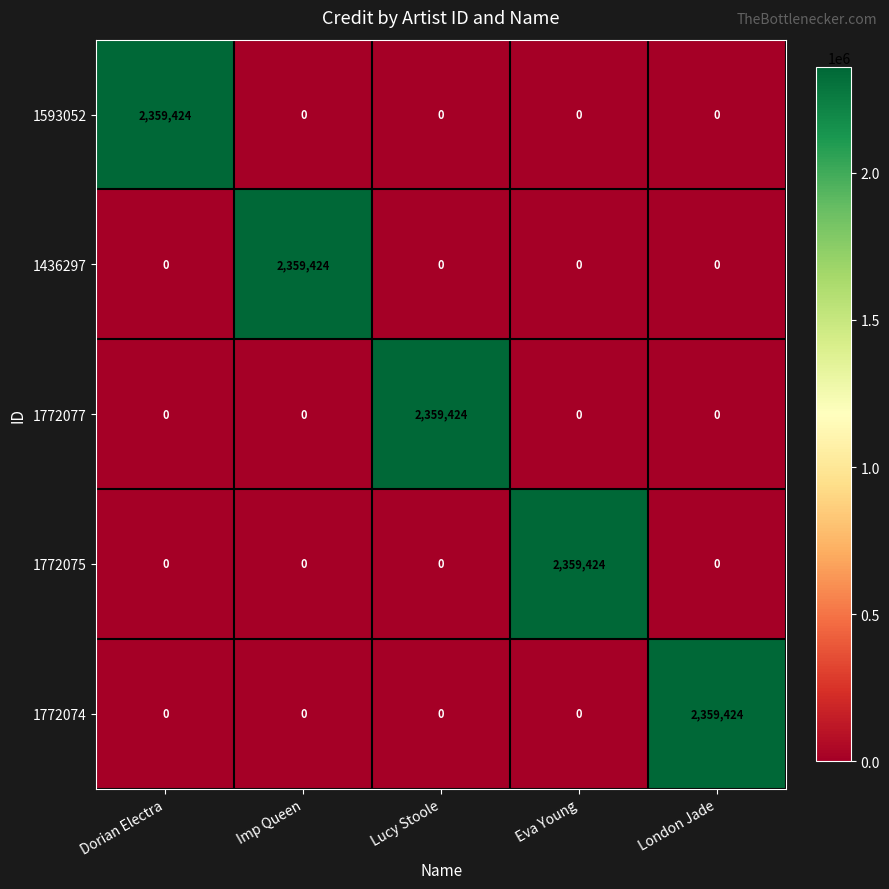

What is the highest value of the 1772074 series?

2359424